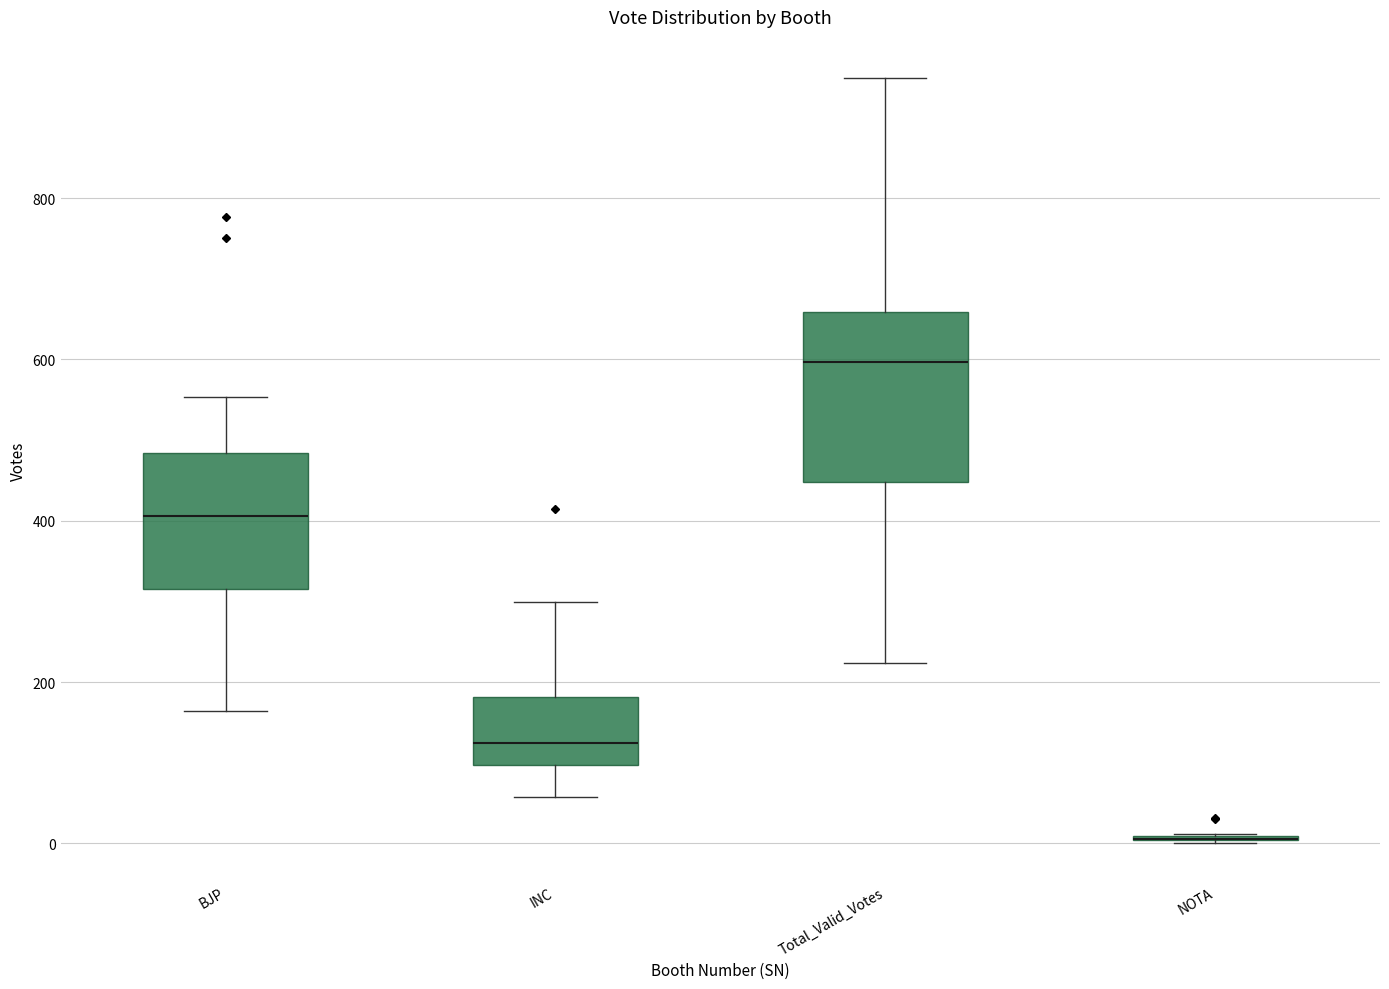

Comparing the boxes themselves (not the whiskers), which one is the tallest?

Total_Valid_Votes